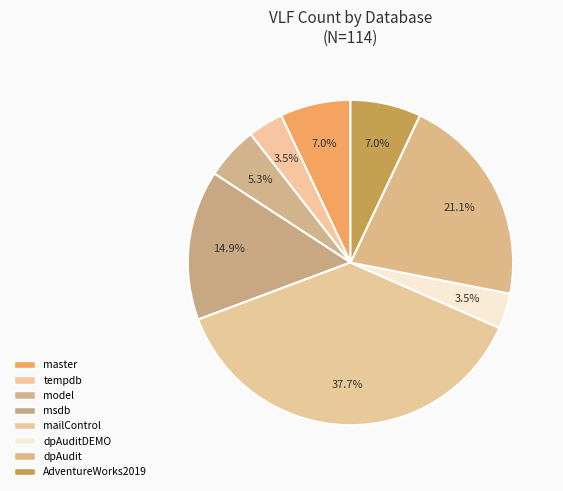

To the nearest percent, what is the average slice percentage?

12%